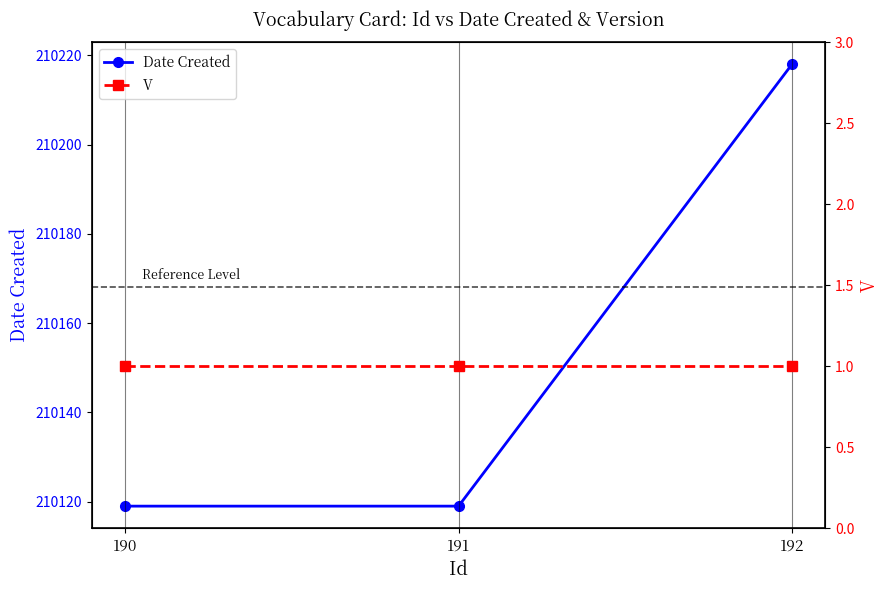

How many series are shown in this chart?

2